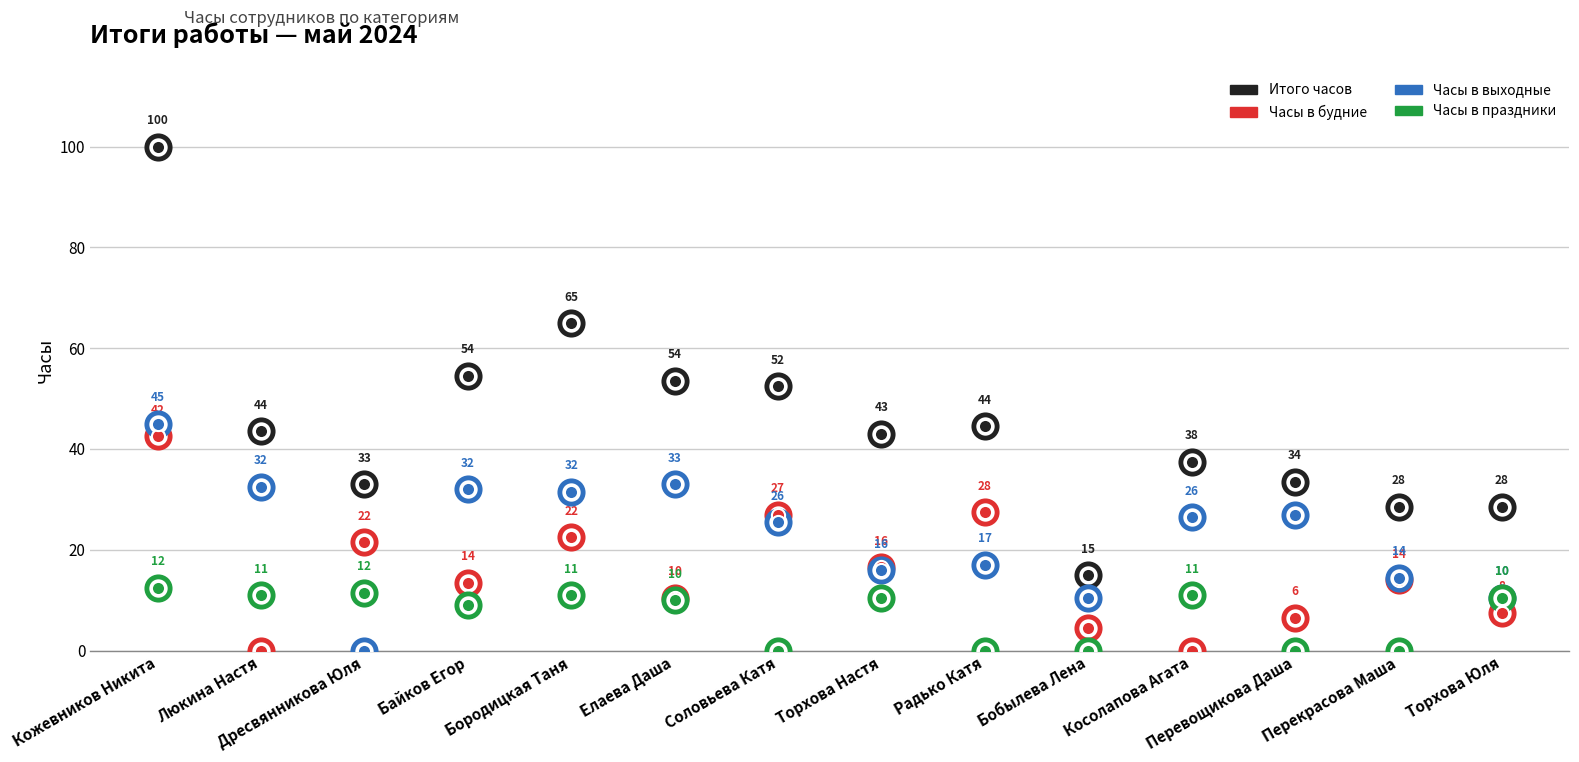

Which series has the largest Y range (max minus min)?

Итого часов